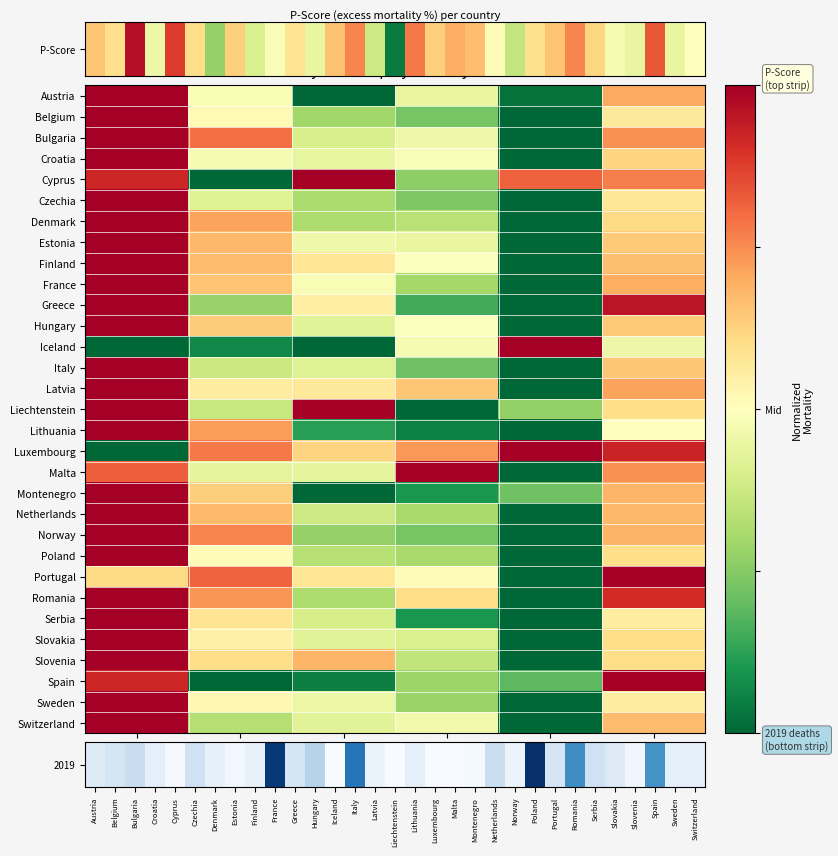

What is the difference between the second highest and minimum values in the Montenegro series?

0.7